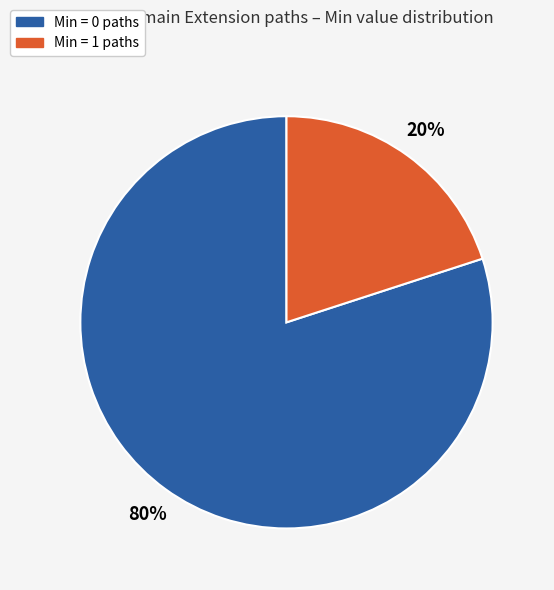

Is there any slice that represents more than half of the pie?

Yes